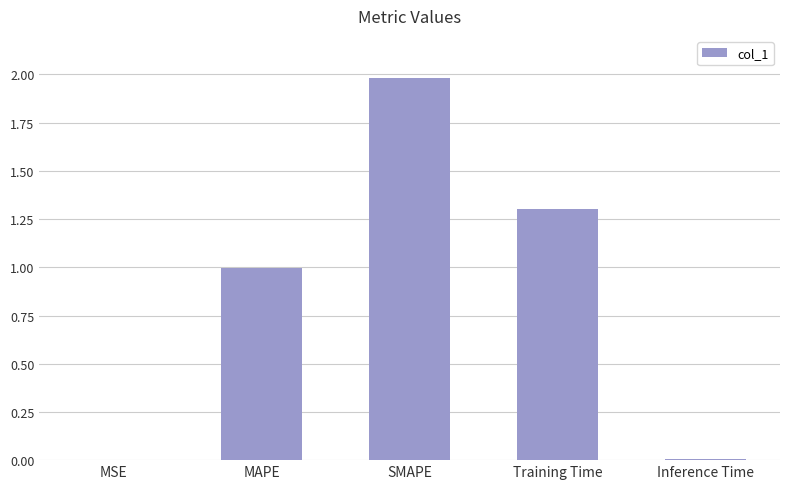

What is the sum of all values?

4.3